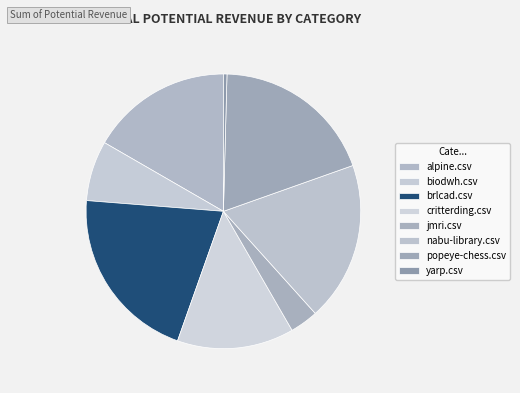

To the nearest percent, what percentage of the pie is nabu-library.csv?

19%